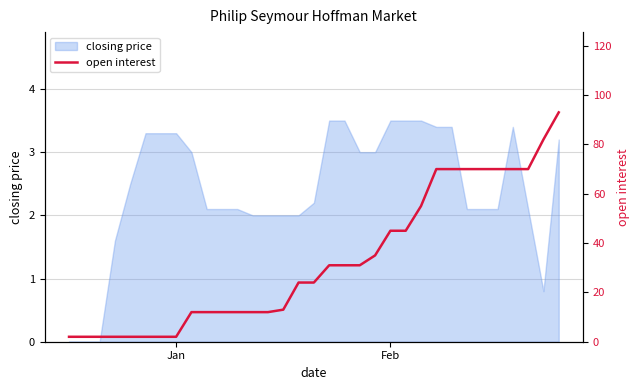

Is it true that closing price equals 3.3 at Jan?

True